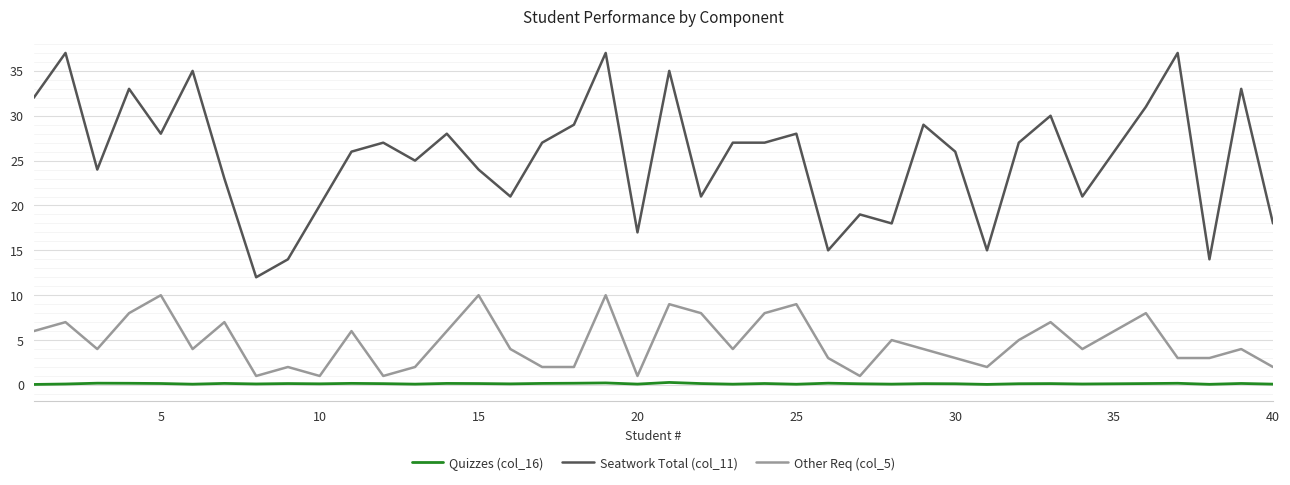

Which series has the largest range (max minus min)?

Seatwork Total (col_11)